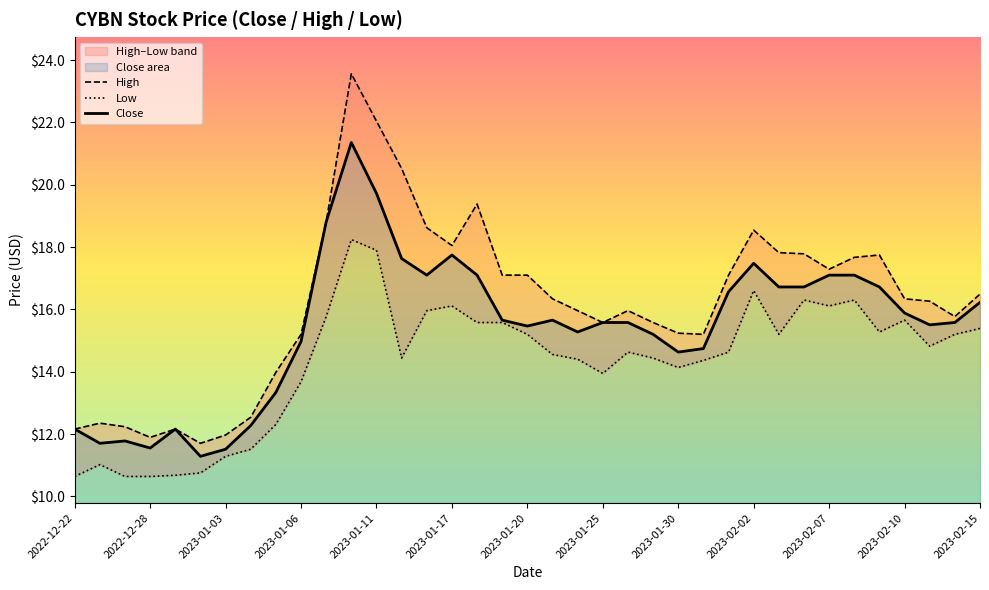

The value of Low at 2023-01-23 is 14.6. True or false?

True